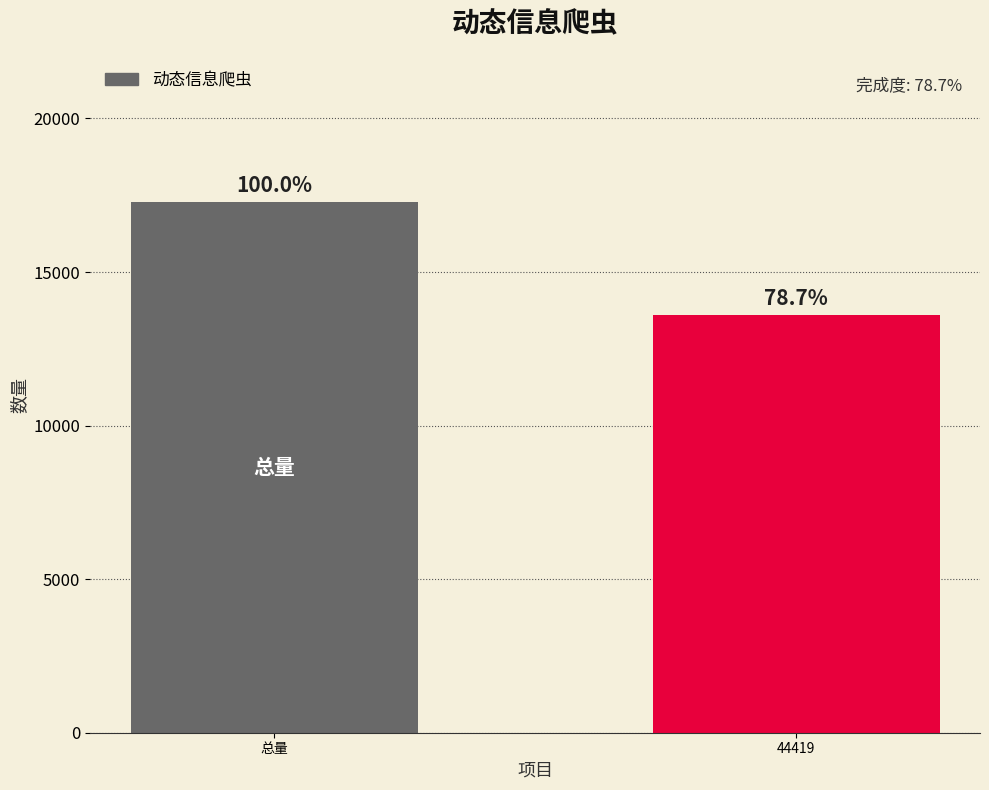

Are the bars grouped side by side (vs. stacked)?

No